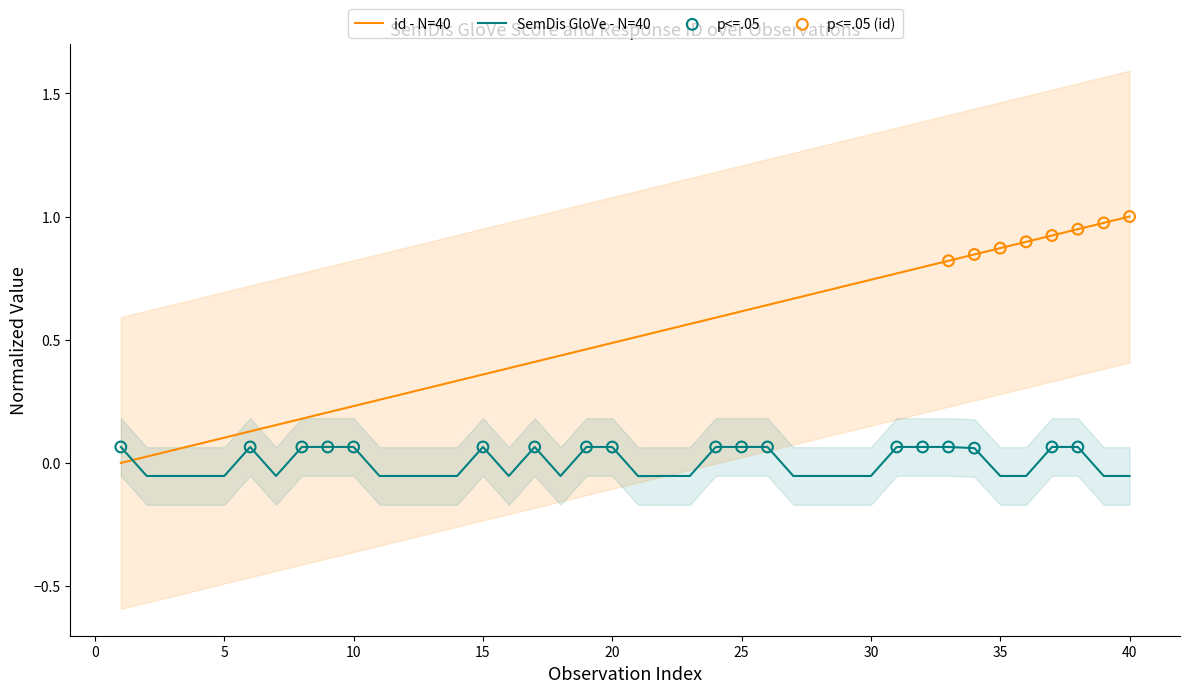

Which series has the largest total across all categories?

id